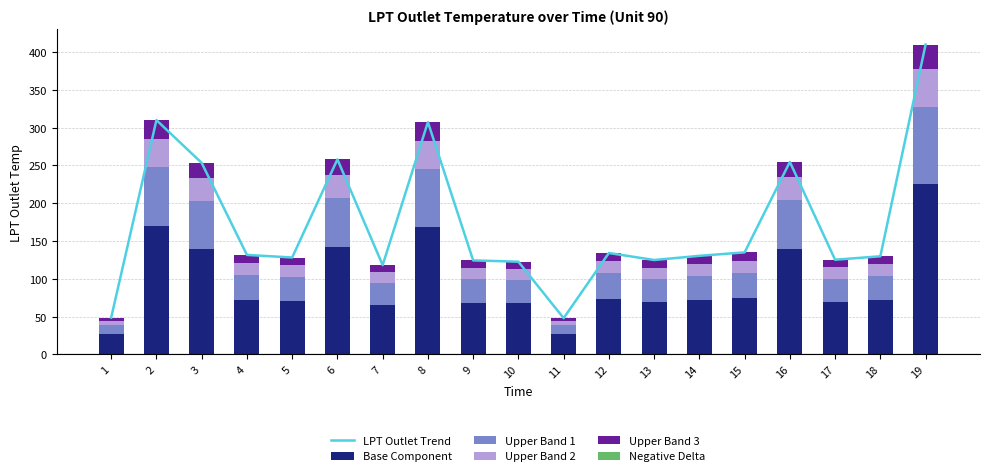

Reading left to right, transcribe all the data shown in this chart.

LPT Outlet Trend: 1=48.8	2=310.0	3=253.4	4=131.7	5=128.2	6=258.1	7=118.1	8=307.3	9=124.4	10=122.7	11=48.0	12=134.2	13=124.9	14=130.4	15=135.0	16=254.7	17=125.3	18=129.8	19=410.0
Base Component: 1=26.8	2=170.5	3=139.4	4=72.4	5=70.5	6=141.9	7=65.0	8=169.0	9=68.4	10=67.5	11=26.4	12=73.8	13=68.7	14=71.7	15=74.3	16=140.1	17=68.9	18=71.4	19=225.5
Upper Band 1: 1=12.2	2=77.5	3=63.3	4=32.9	5=32.1	6=64.5	7=29.5	8=76.8	9=31.1	10=30.7	11=12.0	12=33.5	13=31.2	14=32.6	15=33.8	16=63.7	17=31.3	18=32.5	19=102.5
Upper Band 2: 1=5.9	2=37.2	3=30.4	4=15.8	5=15.4	6=31.0	7=14.2	8=36.9	9=14.9	10=14.7	11=5.8	12=16.1	13=15.0	14=15.7	15=16.2	16=30.6	17=15.0	18=15.6	19=49.2
Upper Band 3: 1=3.9	2=24.8	3=20.3	4=10.5	5=10.3	6=20.6	7=9.5	8=24.6	9=10.0	10=9.8	11=3.8	12=10.7	13=10.0	14=10.4	15=10.8	16=20.4	17=10.0	18=10.4	19=32.8
Negative Delta: 1=0.0	2=0.0	3=0.0	4=0.0	5=0.0	6=0.0	7=0.0	8=0.0	9=0.0	10=0.0	11=0.0	12=0.0	13=0.0	14=0.0	15=0.0	16=0.0	17=0.0	18=0.0	19=0.0